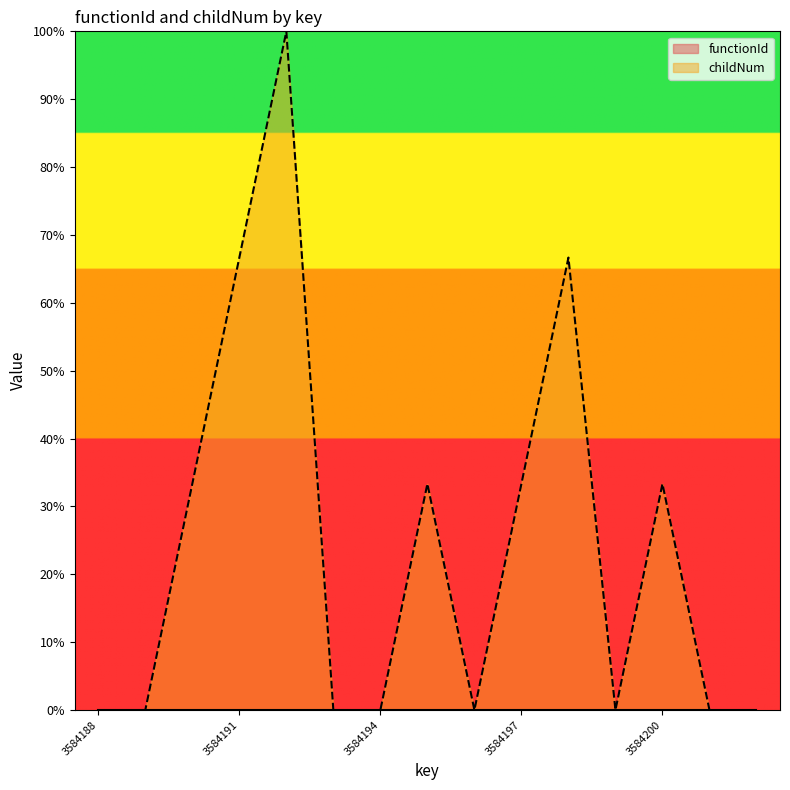

Reading right to left, extract all data points from this chart.

0.0	0.0	33.3	0.0	66.7	33.3	0.0	33.3	0.0	0.0	100.0	66.7	33.3	0.0	0.0